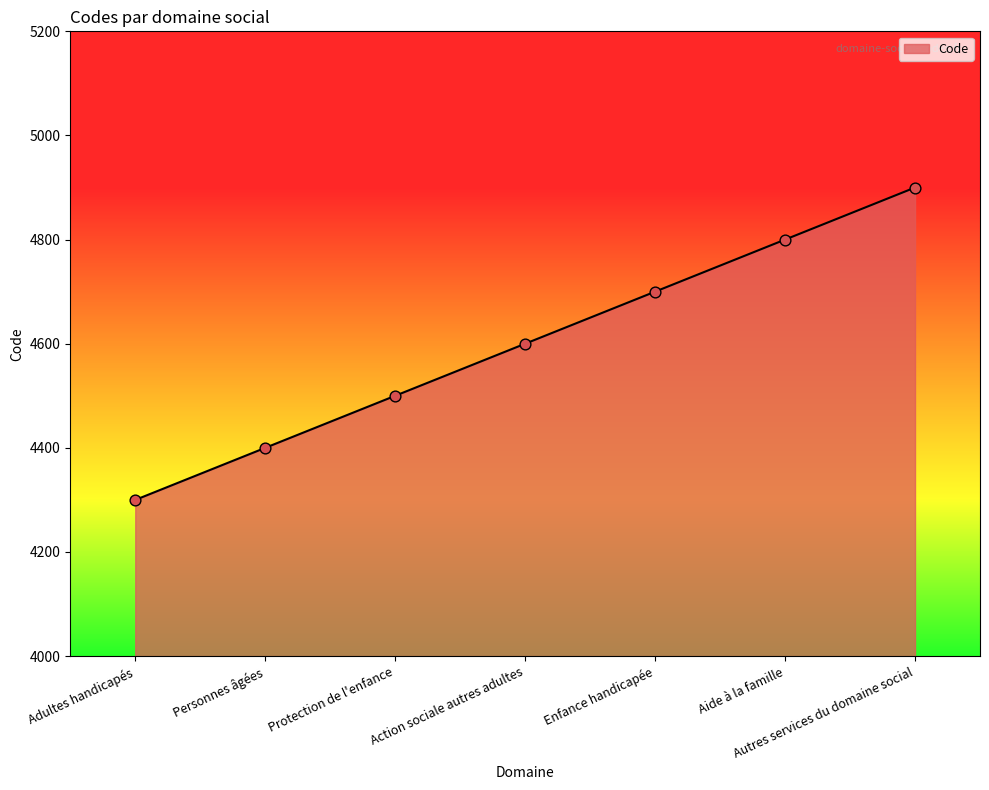

Approximately how many times larger is the value at Adultes handicapés compared to Aide à la famille?

0.9